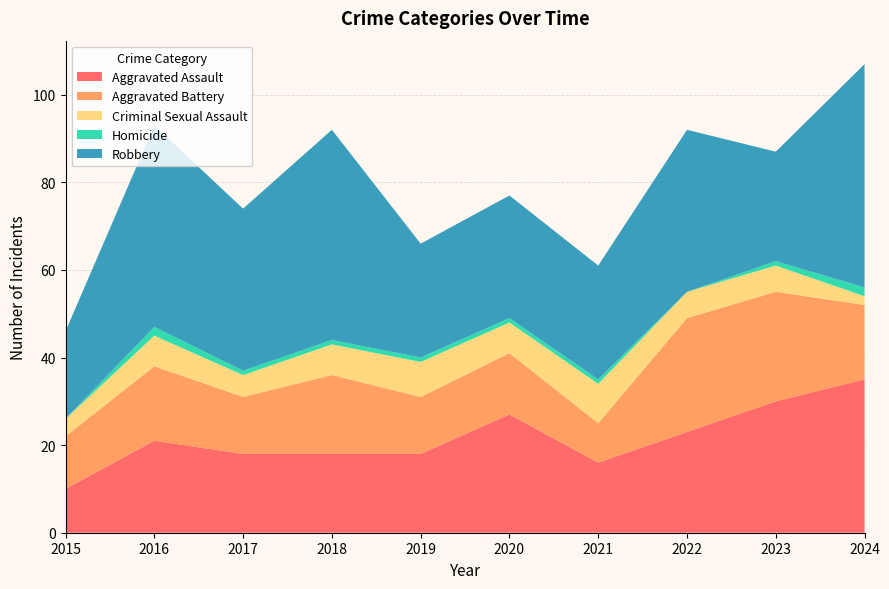

Reading left to right, list all the values displayed in this chart.

Aggravated Assault: 10	21	18	18	18	27	16	23	30	35
Aggravated Battery: 12	17	13	18	13	14	9	26	25	17
Criminal Sexual Assault: 4	7	5	7	8	7	9	6	6	2
Homicide: 0	2	1	1	1	1	1	0	1	2
Robbery: 20	46	37	48	26	28	26	37	25	51